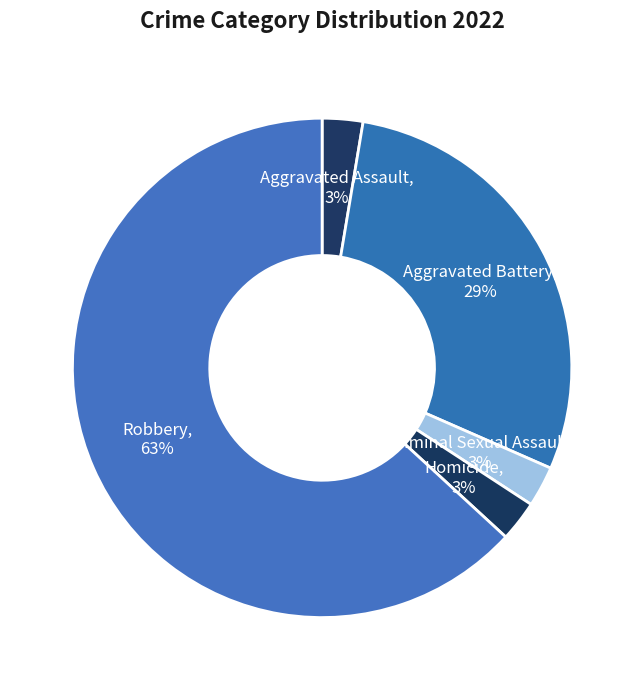

Which slice is the largest?

Robbery